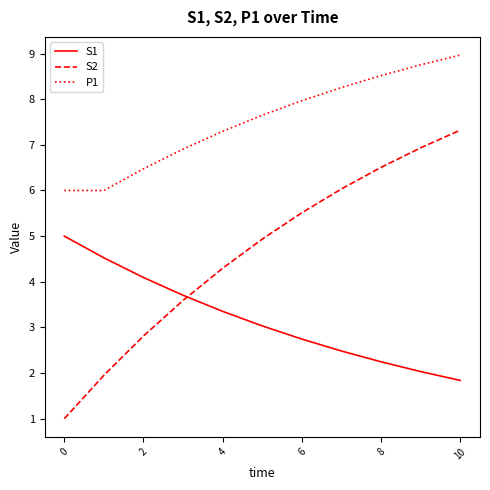

What is the difference between the second highest and minimum values in the P1 series?

2.8